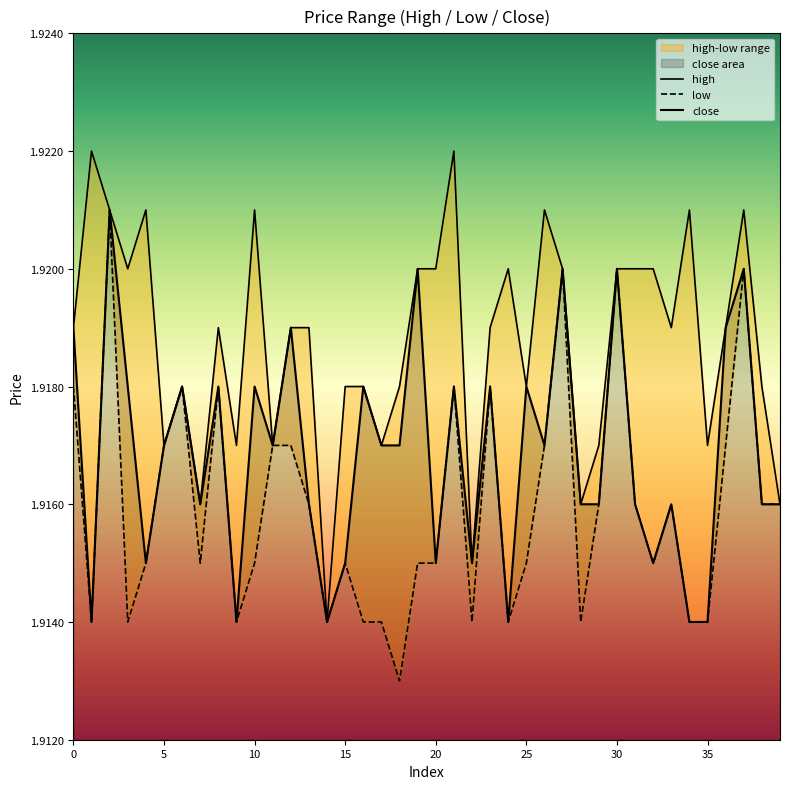

True or false: close and high cross at least once.

False